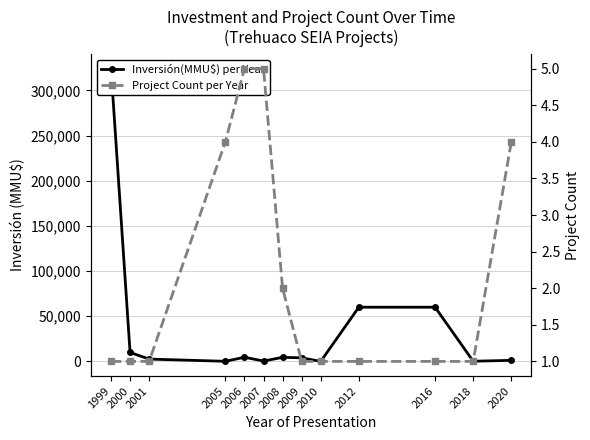

True or false: Project Count per Year has more than 0 points higher than both neighbors.

False